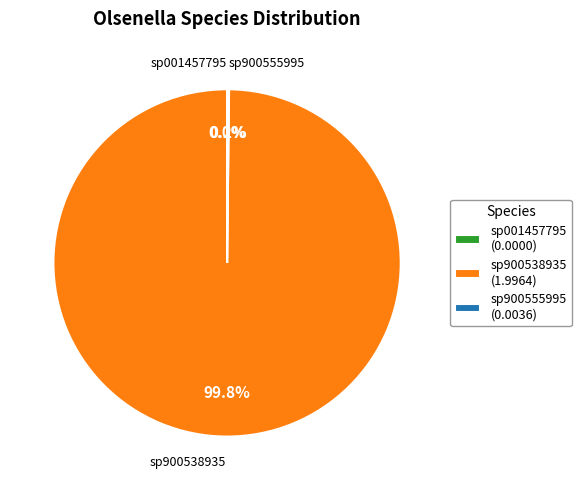

Does any single category account for the majority?

Yes